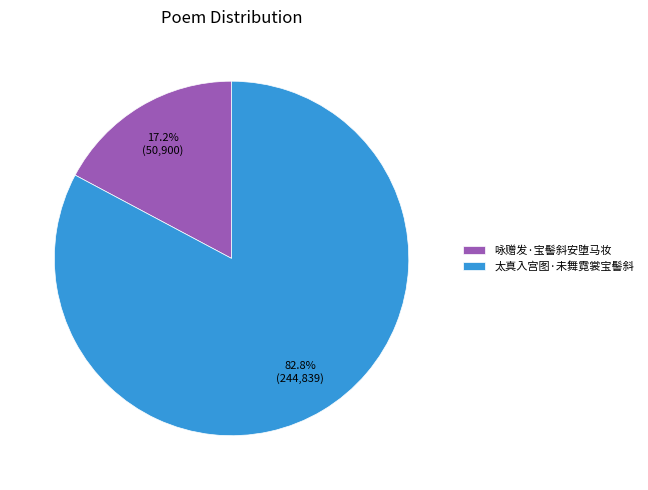

To the nearest percent, what percentage of the pie is 咏赠发·宝髻斜安堕马妆?

17%